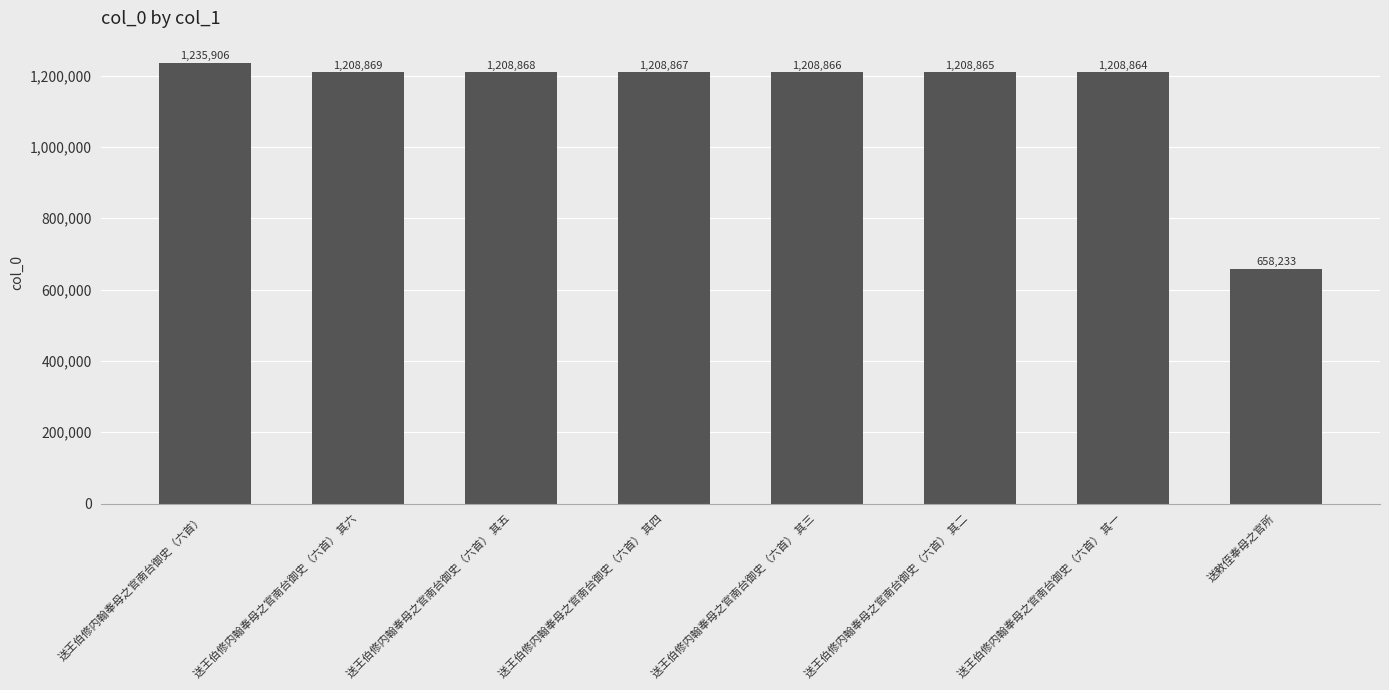

How many bars are there in total?

8